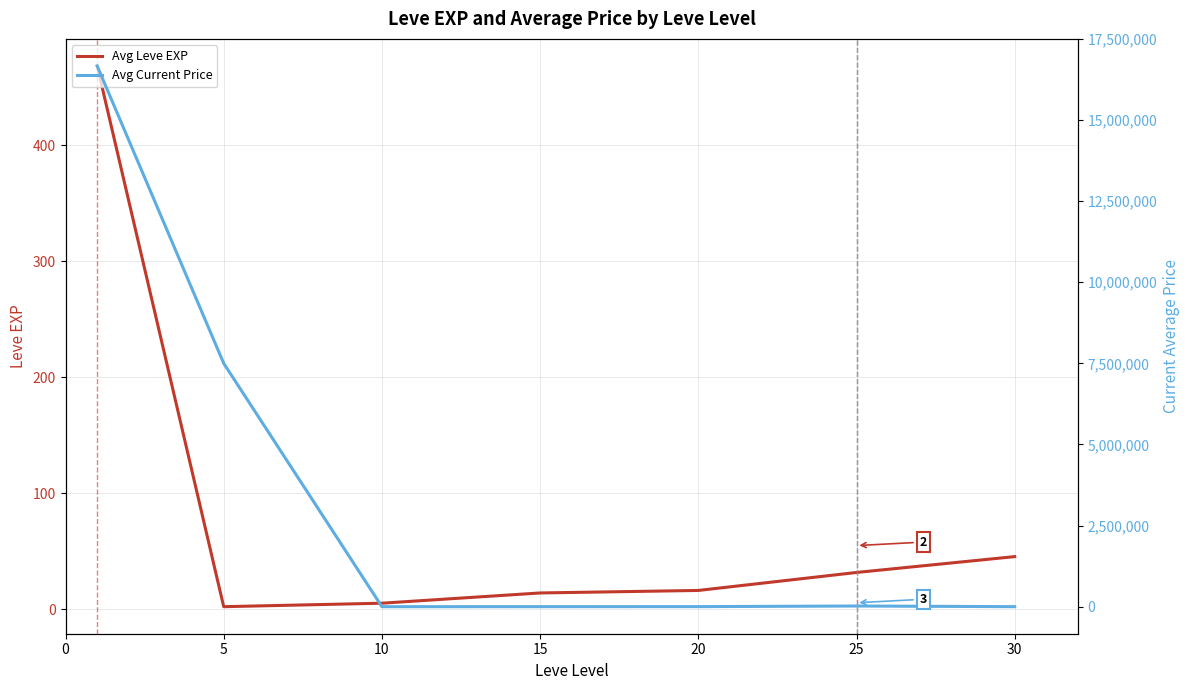

Is this an area chart (filled region under the line)?

No